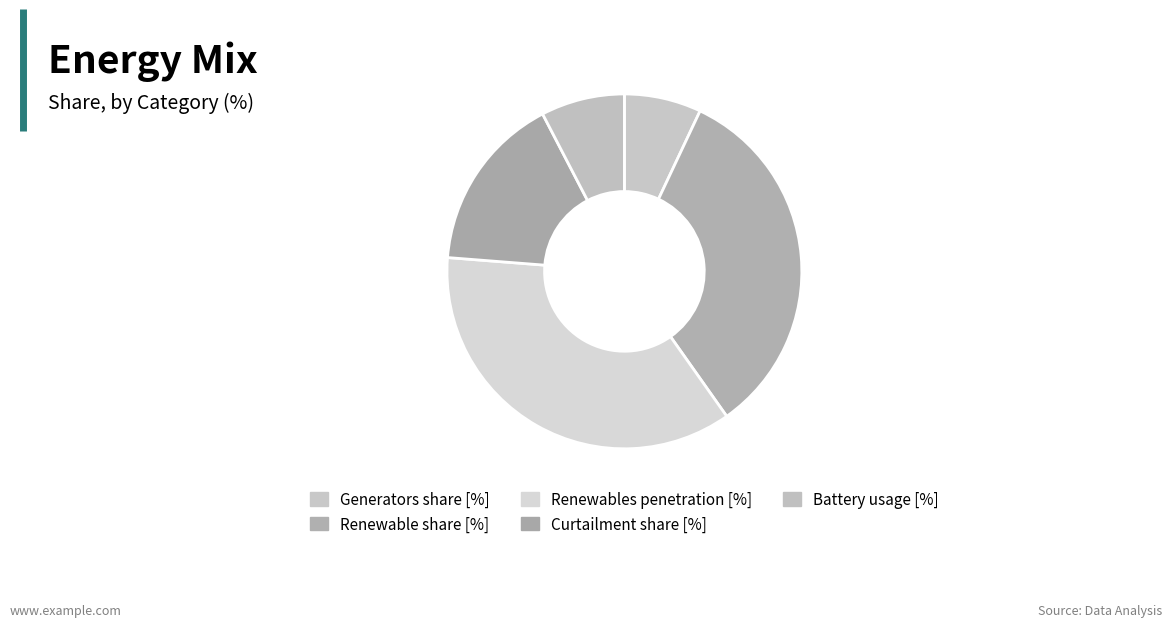

The Curtailment share [%] slice represents 21% of the pie. True or false?

False